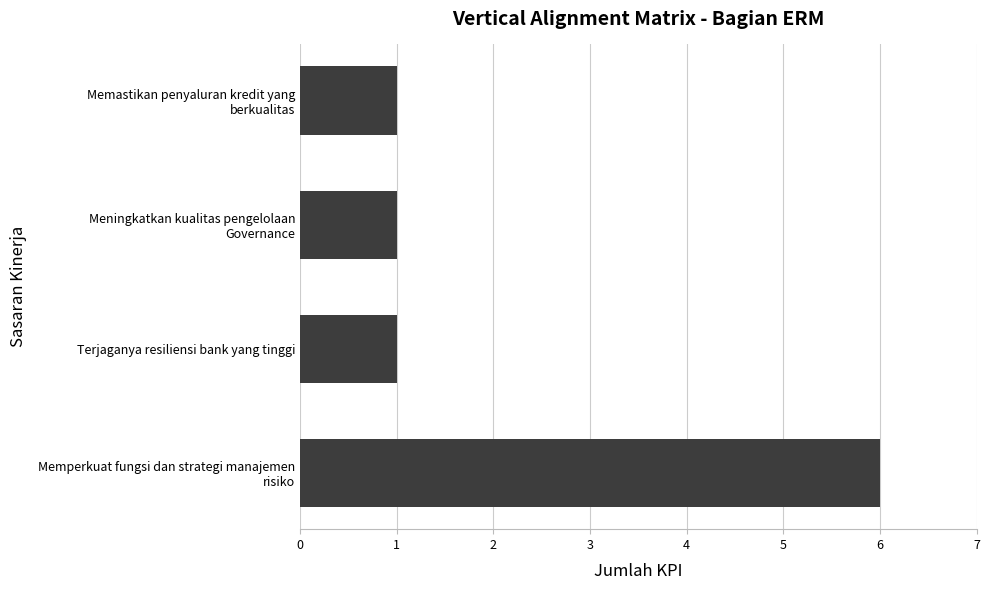

Reading bottom to top, list all the values displayed in this chart.

6	1	1	1